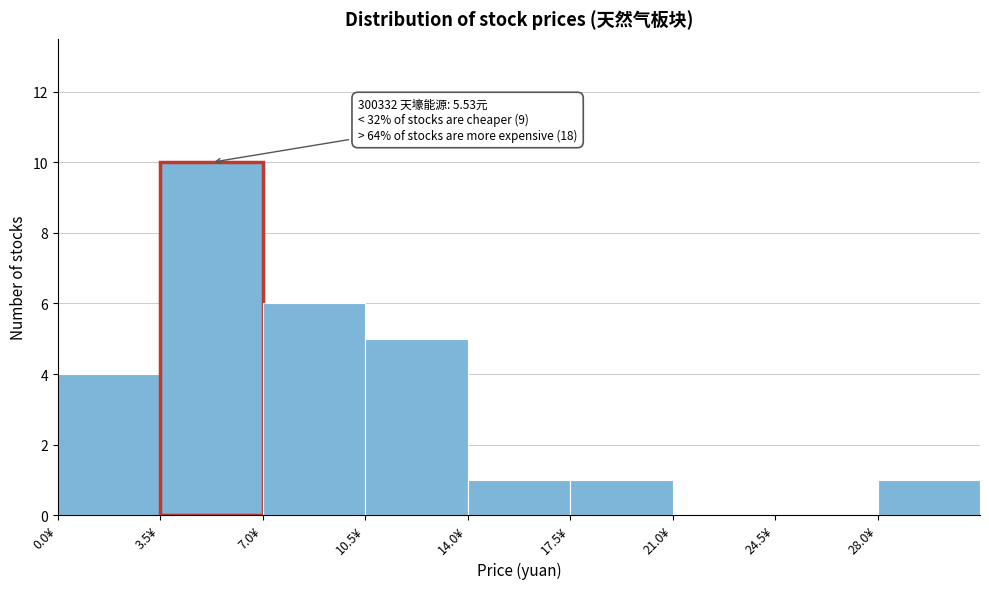

Over which range of the x-axis is the bar tallest?

3.5 to 7.0